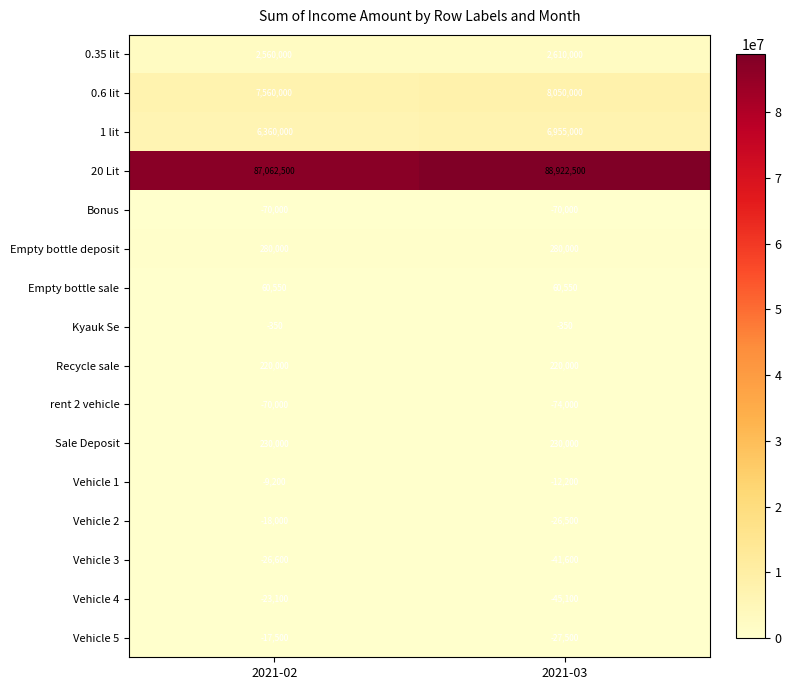

Is it true that Empty bottle deposit equals 395308 at 2021-03?

False